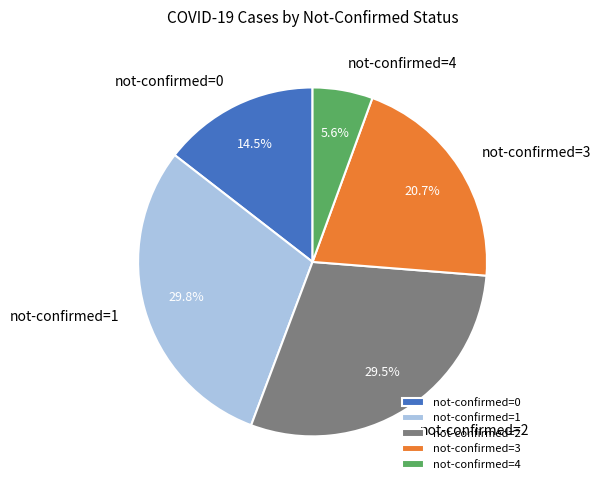

Is the sum of not-confirmed=0 and not-confirmed=4 greater than half?

No